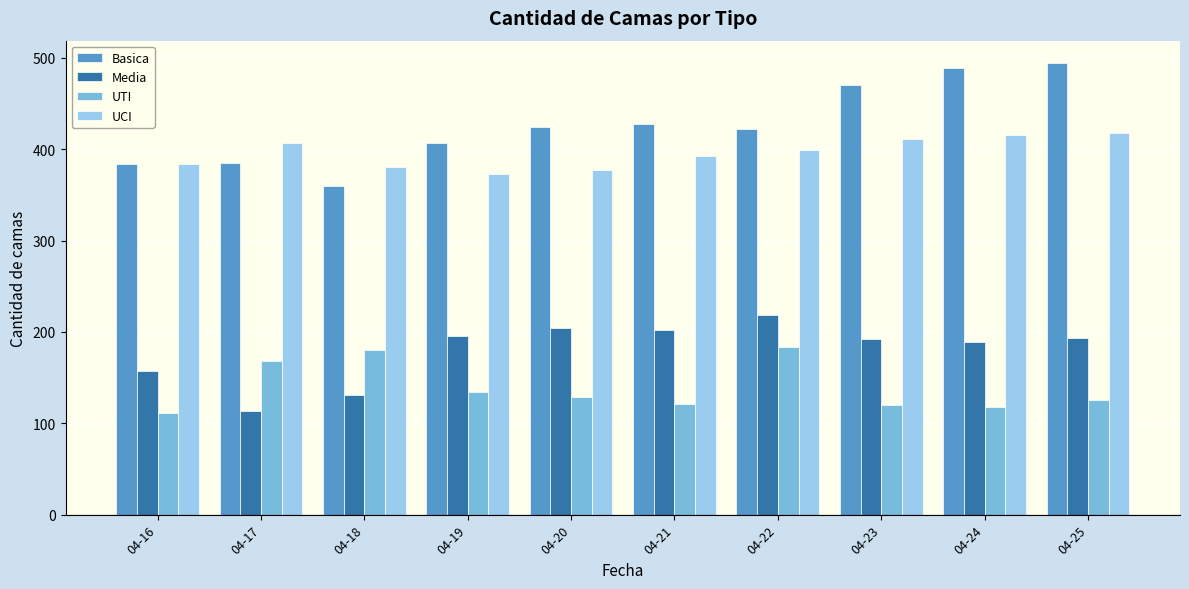

The value of UTI at 04-21 is 76. True or false?

False